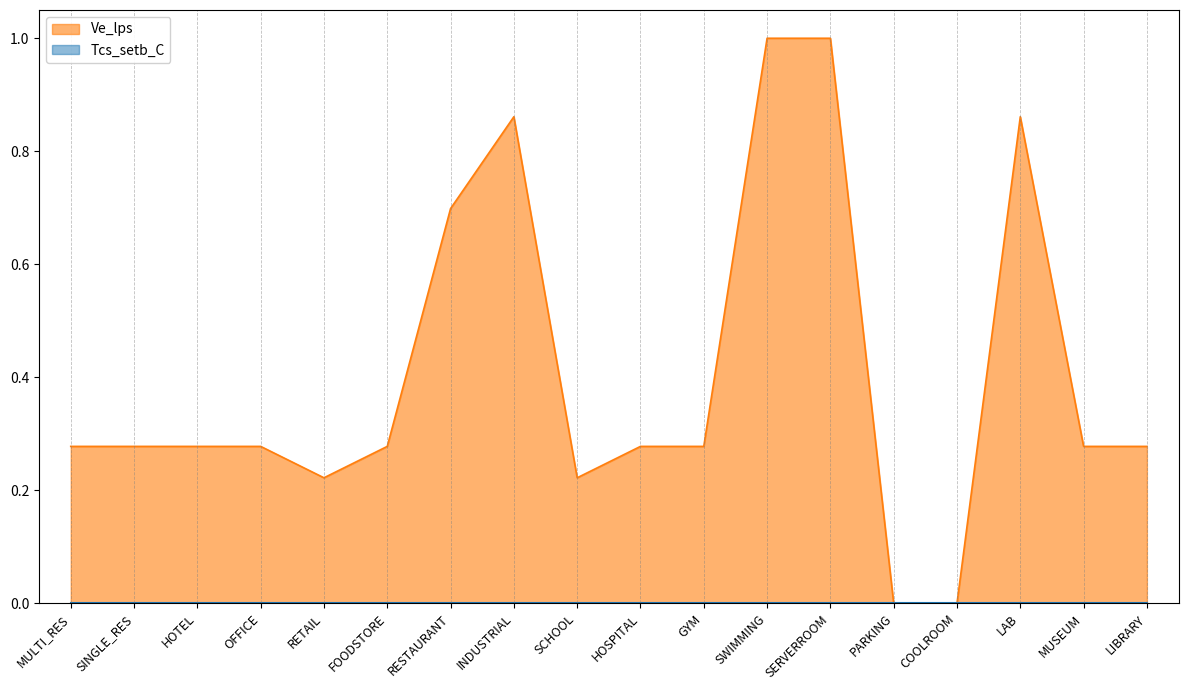

The value at GYM is 0.4. True or false?

False